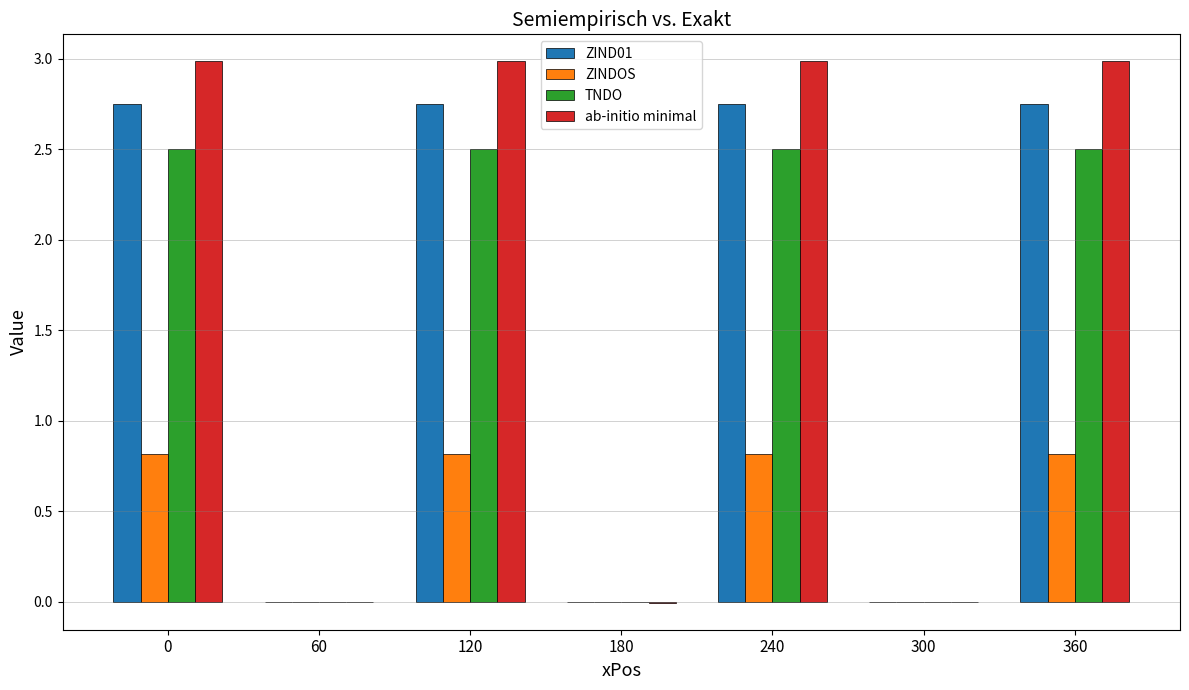

What is the maximum value shown in the chart?

3.0